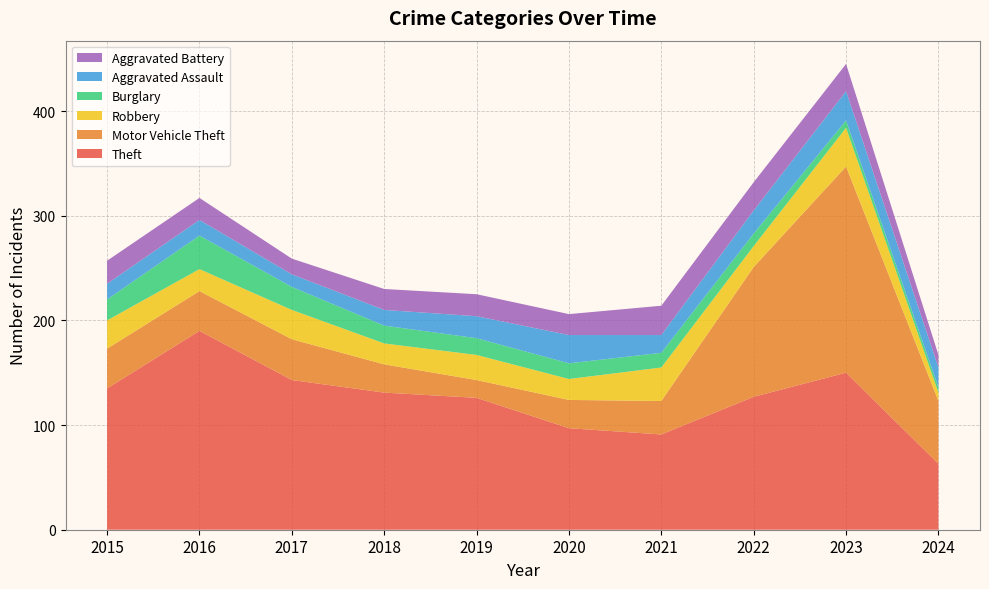

Reading left to right, what are all the values shown in this chart?

Theft: 2015=135	2016=190	2017=143	2018=131	2019=126	2020=97	2021=91	2022=127	2023=150	2024=63
Motor Vehicle Theft: 2015=38	2016=38	2017=39	2018=27	2019=17	2020=27	2021=32	2022=124	2023=197	2024=60
Robbery: 2015=27	2016=21	2017=28	2018=20	2019=24	2020=20	2021=32	2022=20	2023=37	2024=8
Burglary: 2015=20	2016=32	2017=22	2018=17	2019=16	2020=15	2021=14	2022=12	2023=7	2024=5
Aggravated Assault: 2015=15	2016=15	2017=12	2018=15	2019=21	2020=27	2021=17	2022=22	2023=28	2024=19
Aggravated Battery: 2015=22	2016=21	2017=15	2018=20	2019=21	2020=20	2021=28	2022=27	2023=26	2024=12